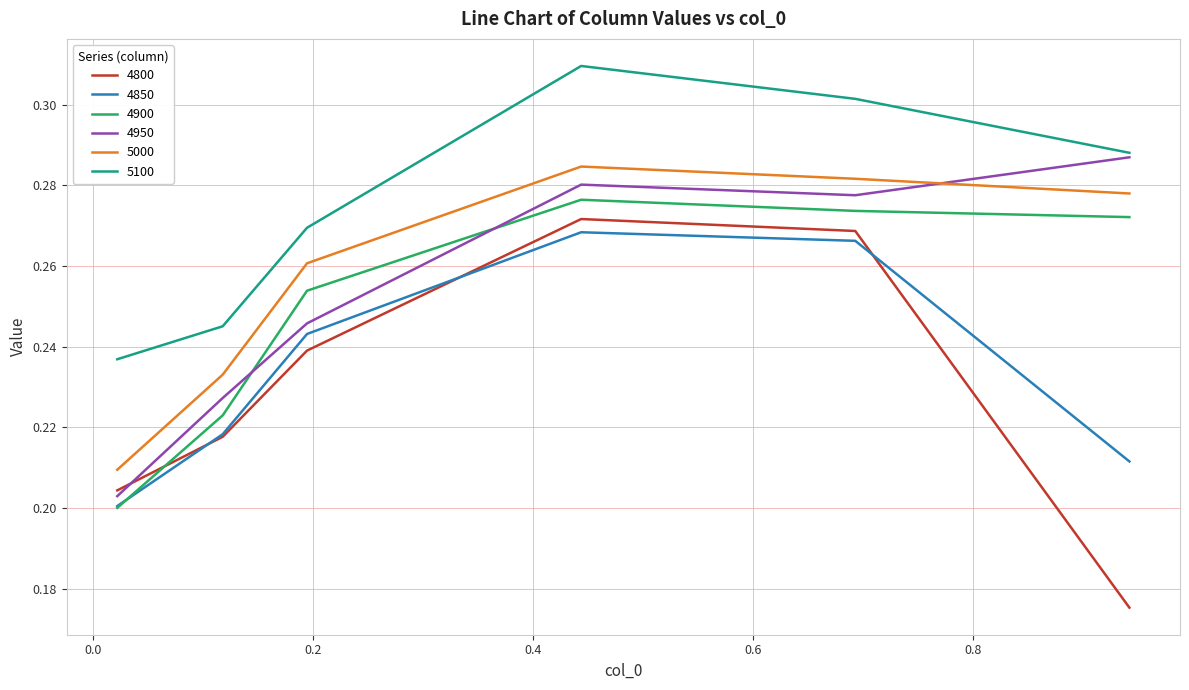

Which series has the largest range (max minus min)?

4800